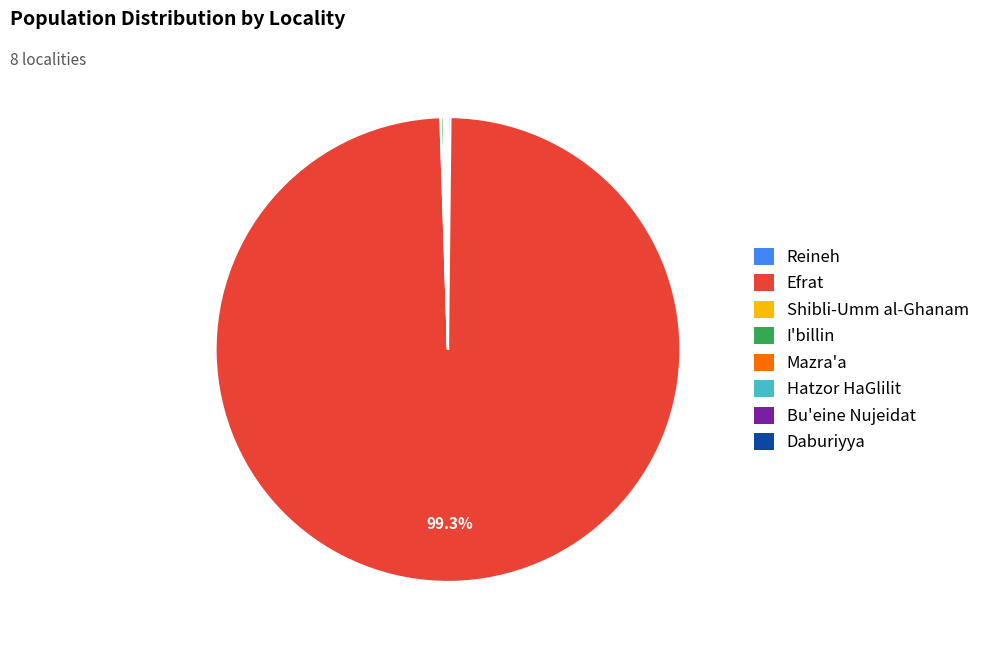

Which category accounts for the majority?

Efrat